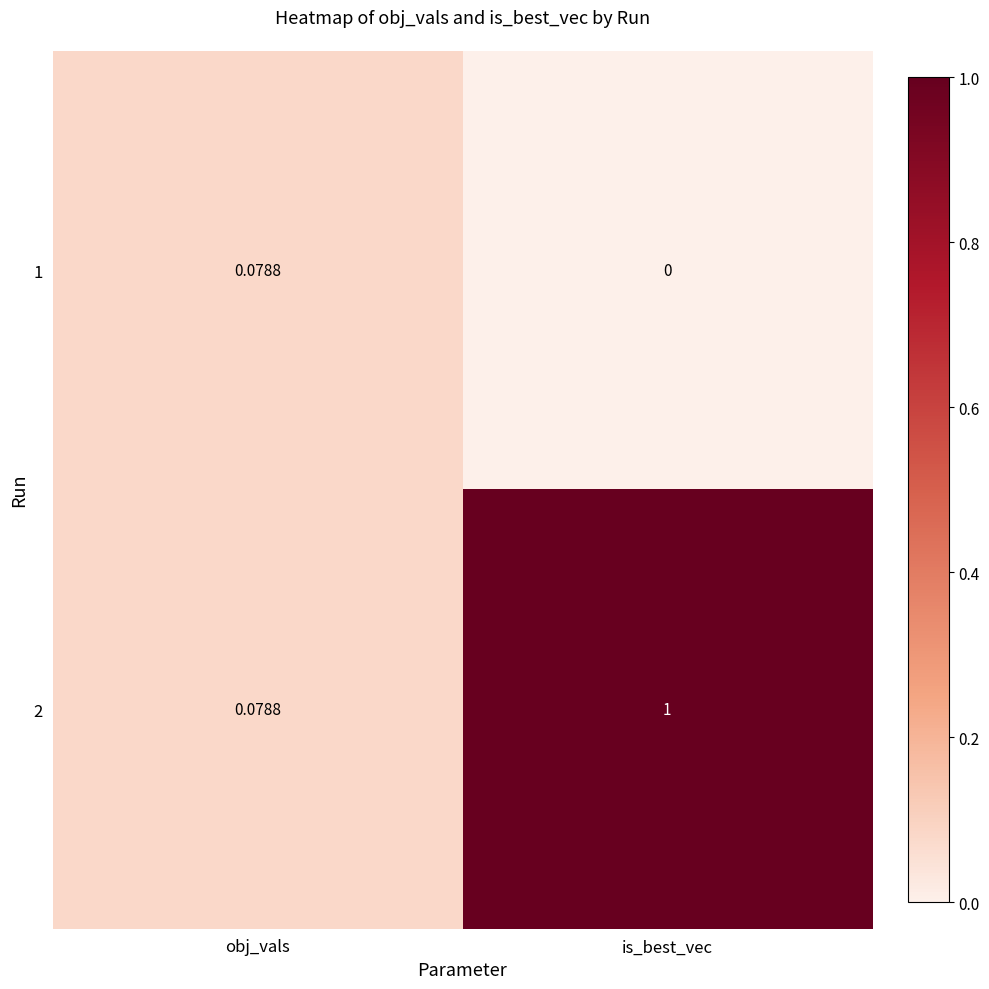

At which label does 1 reach its minimum?

is_best_vec